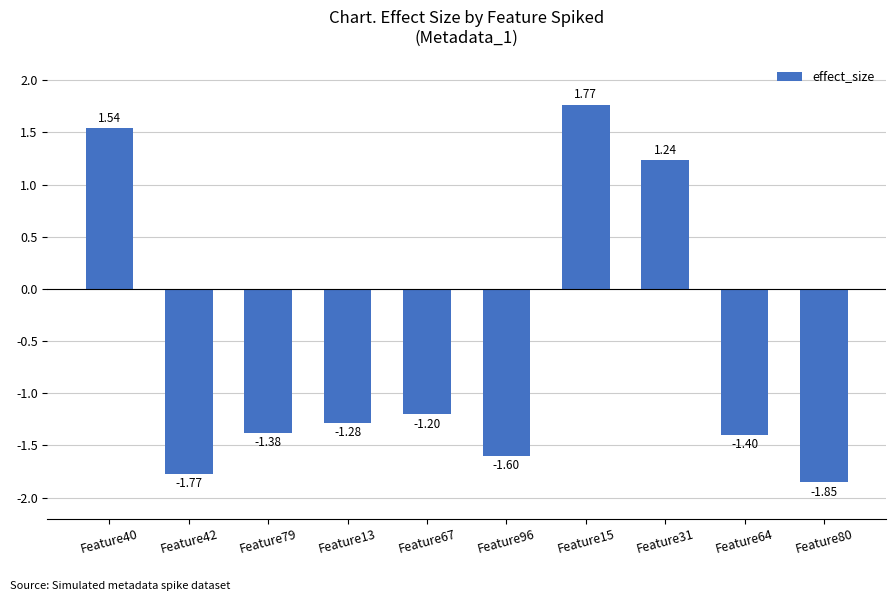

Where does the data first go above -1?

Feature40